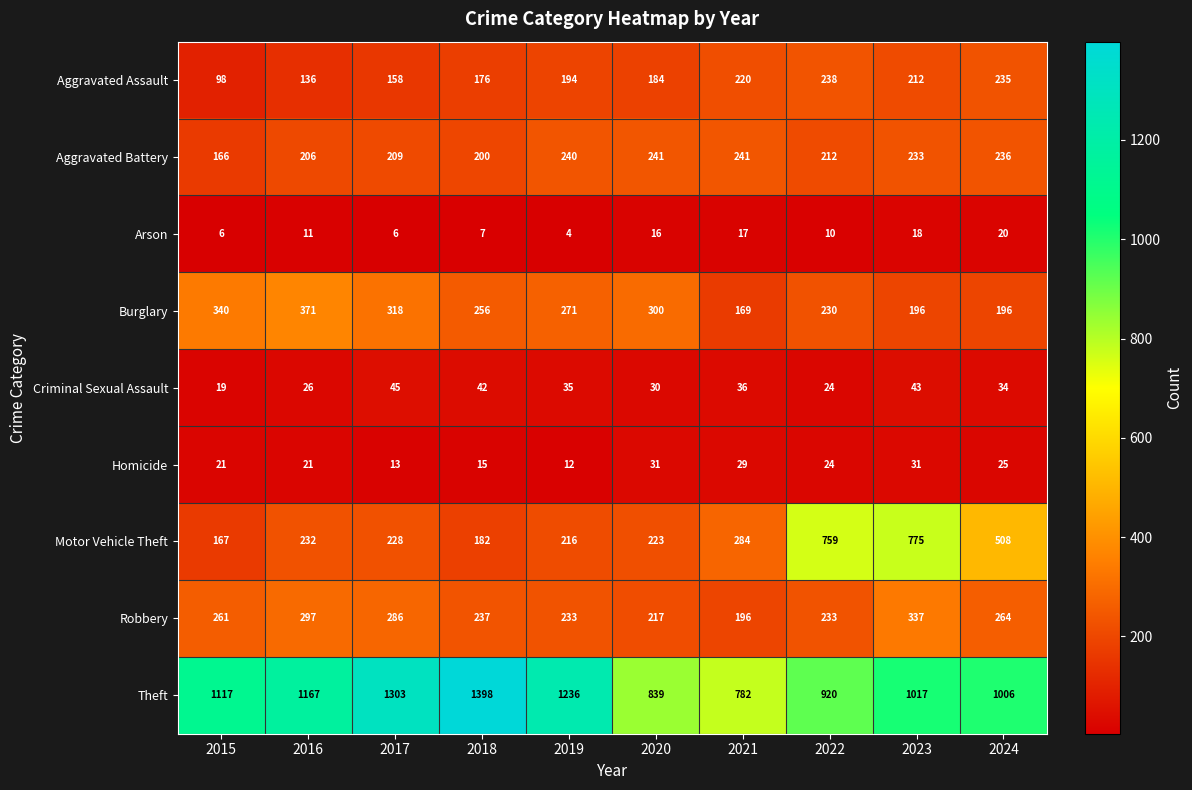

How many distinct data groups are displayed?

9